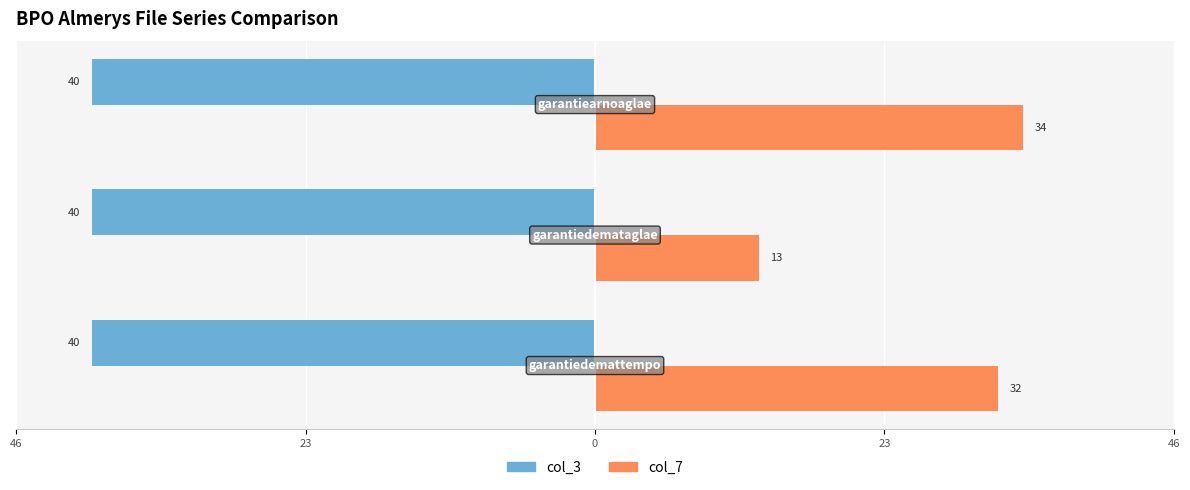

What are all the series names shown in the legend?

col_3, col_7